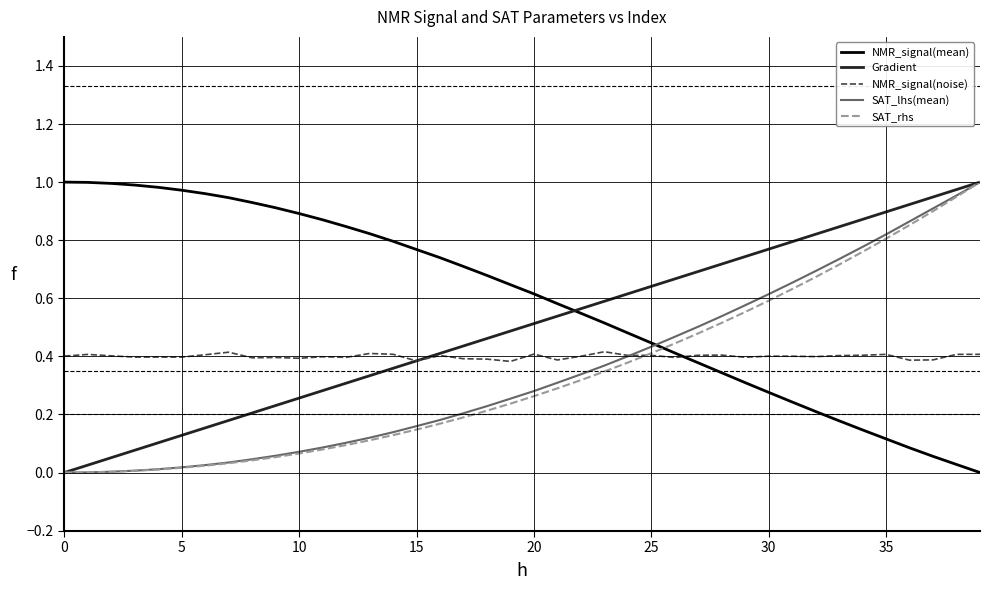

How many intersections are there between SAT_rhs and NMR_signal(mean)?

1